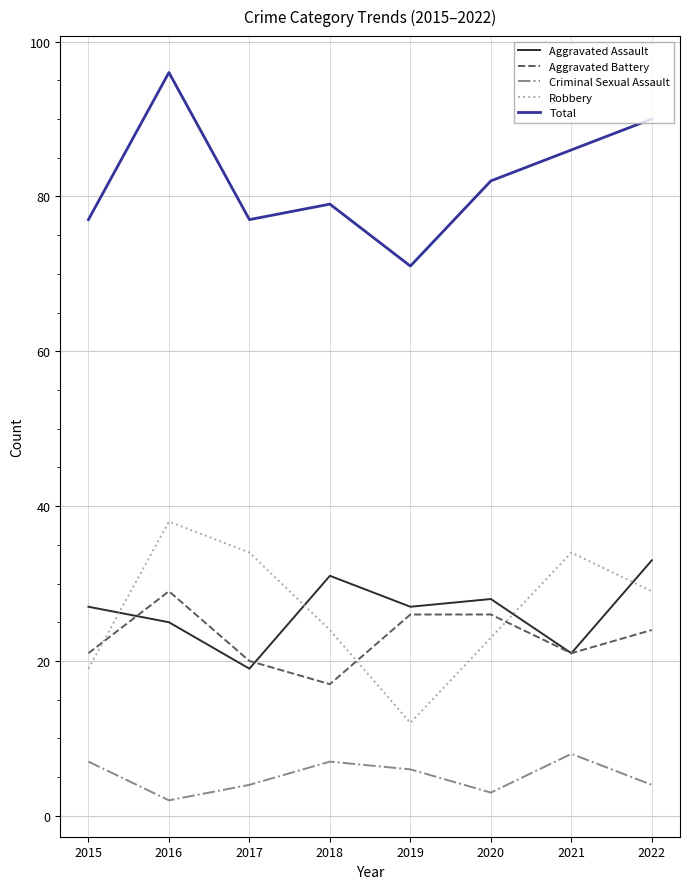

True or false: Aggravated Assault and Robbery cross at least once.

True